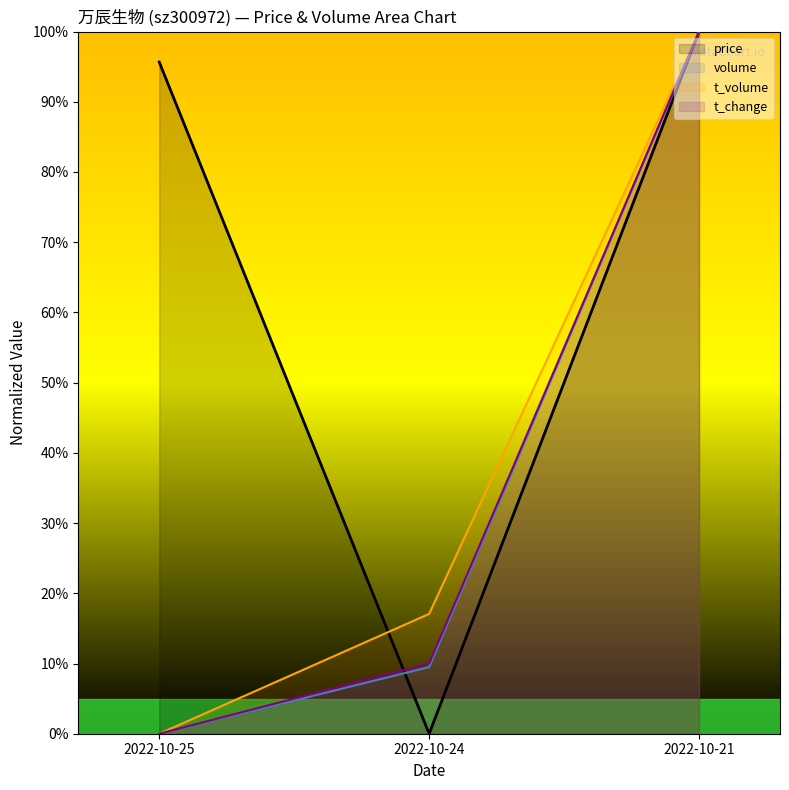

Where does the price series first go above 95?

2022-10-25